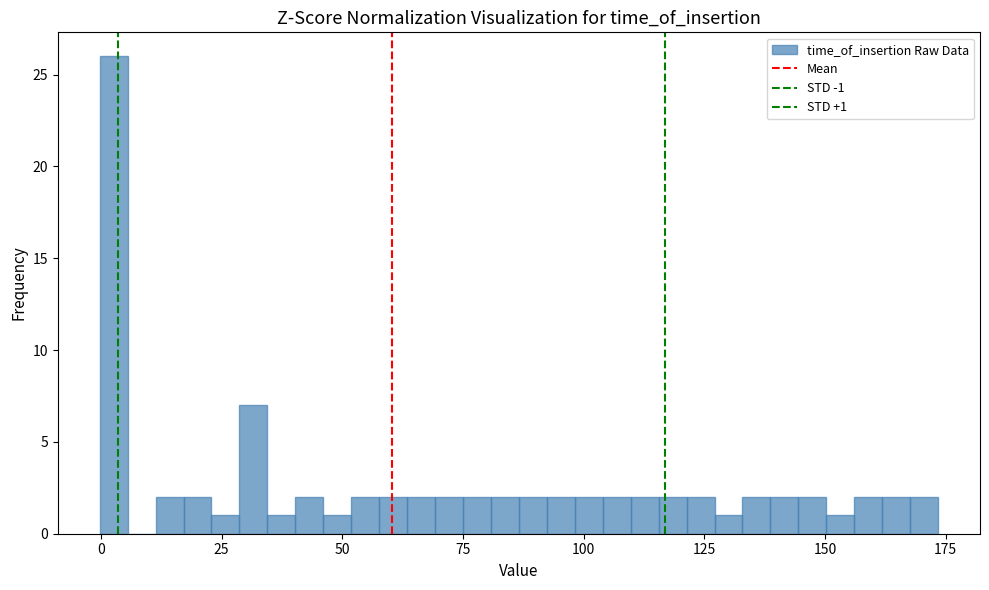

Read against the x-axis, roughly where is the centre of the tallest bar?

5